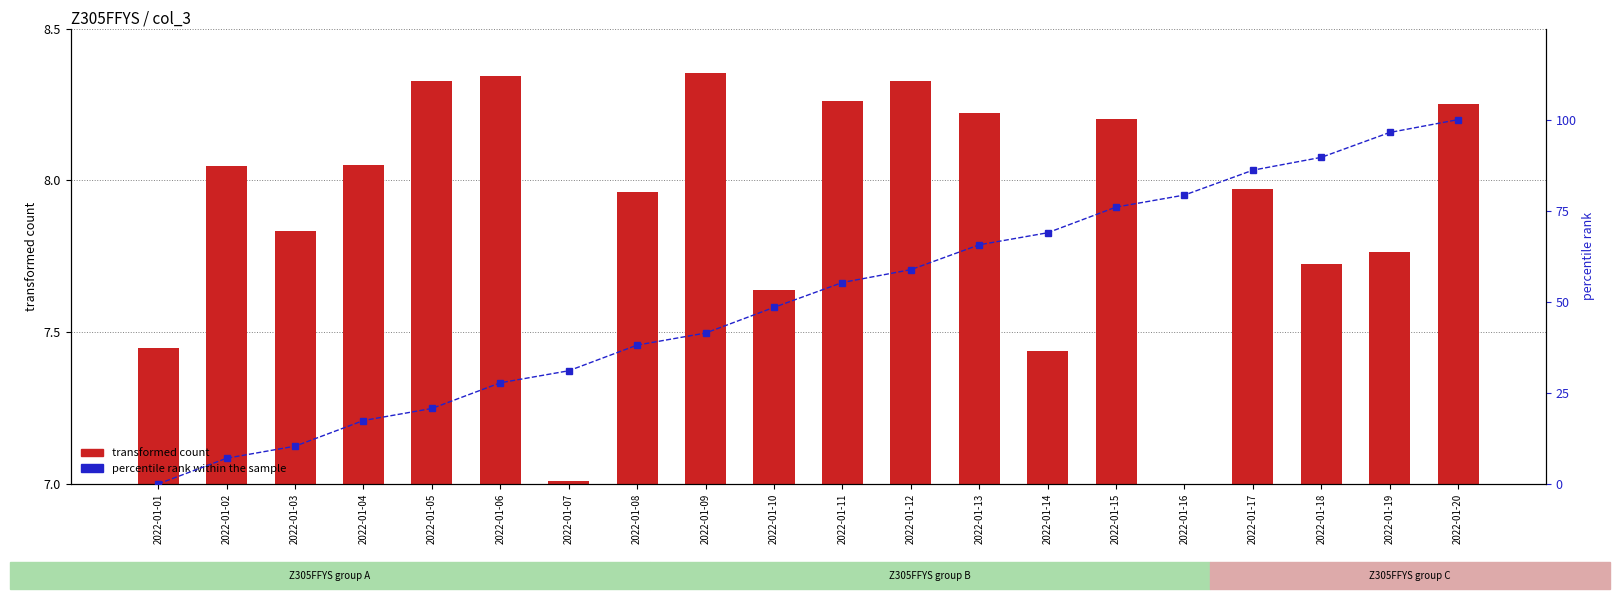

What is the value of the transformed count bar at the 10th from the left?

7.6